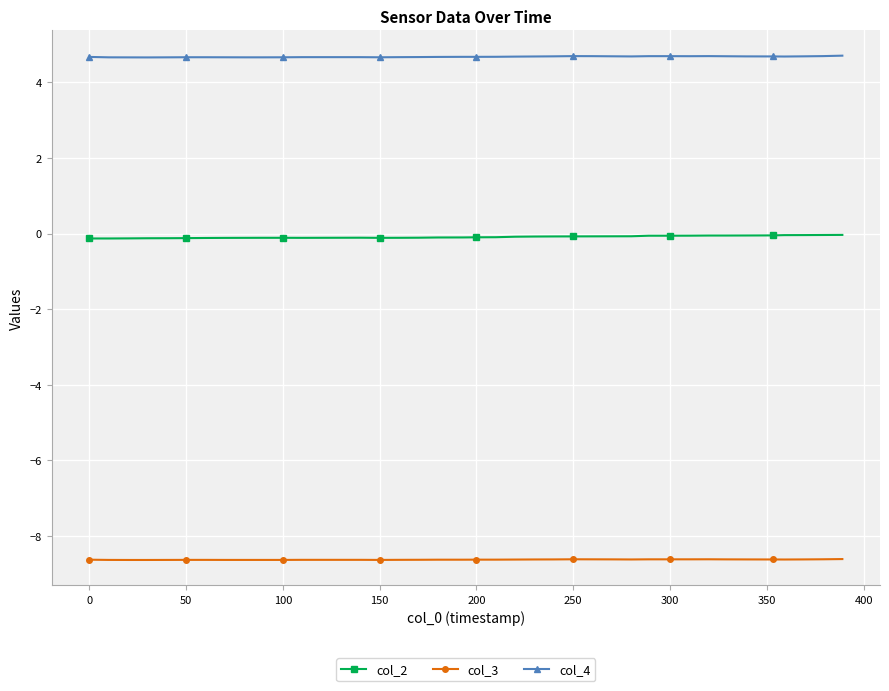

True or false: col_4 and col_2 intersect in this chart.

False